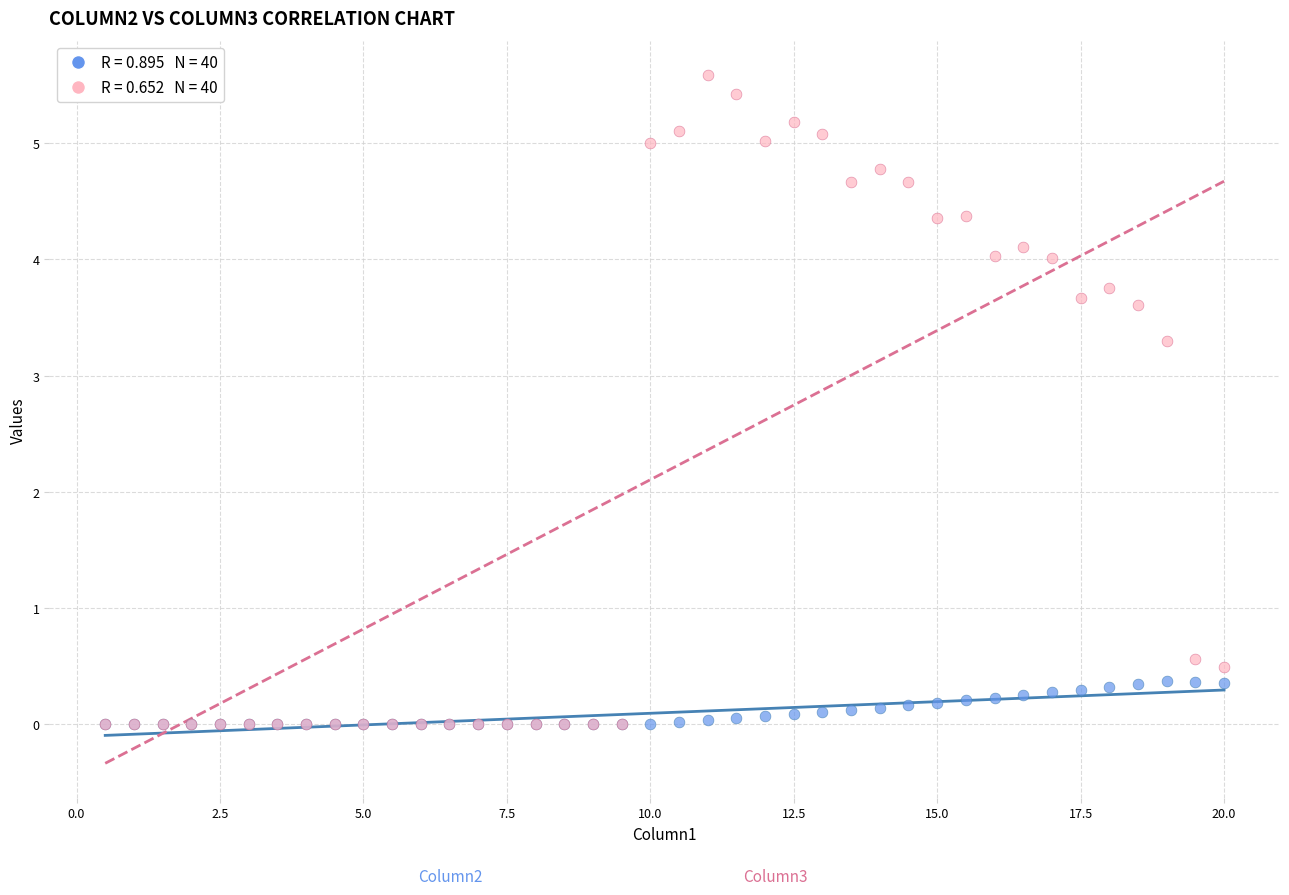

Across all series, what Y value is closest to 2?

3.3